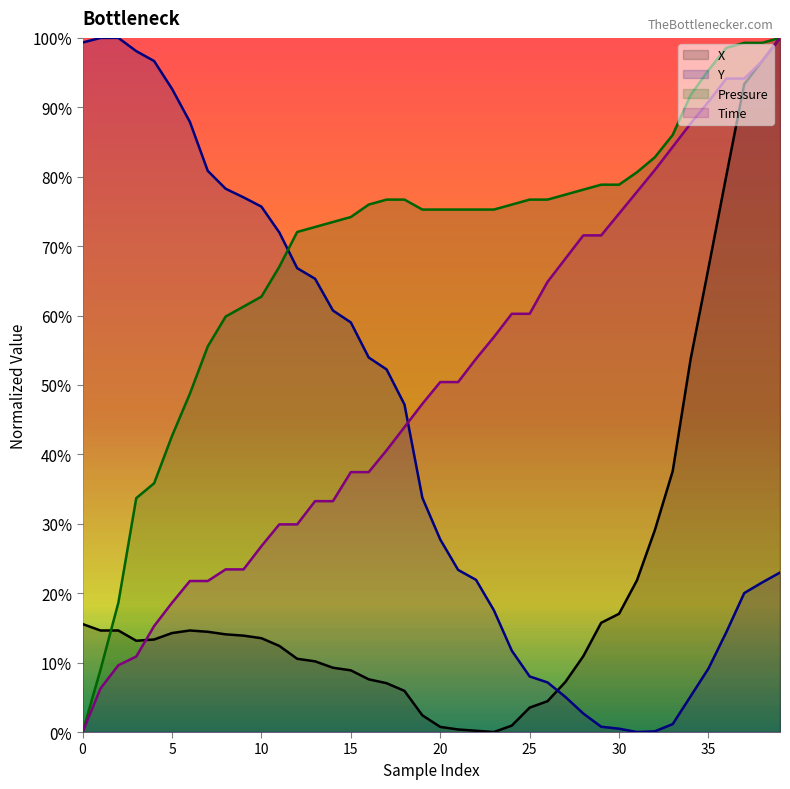

What is the spread (max minus min) of values at 10?

62.2